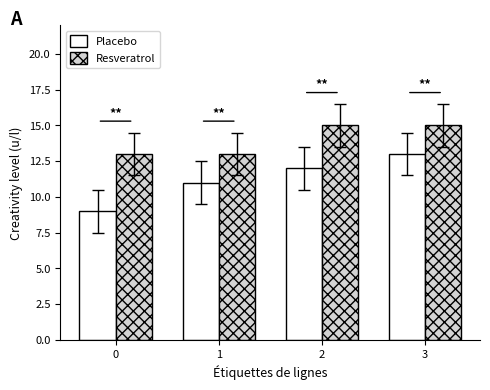

How many data points in Placebo are less than 12?

2